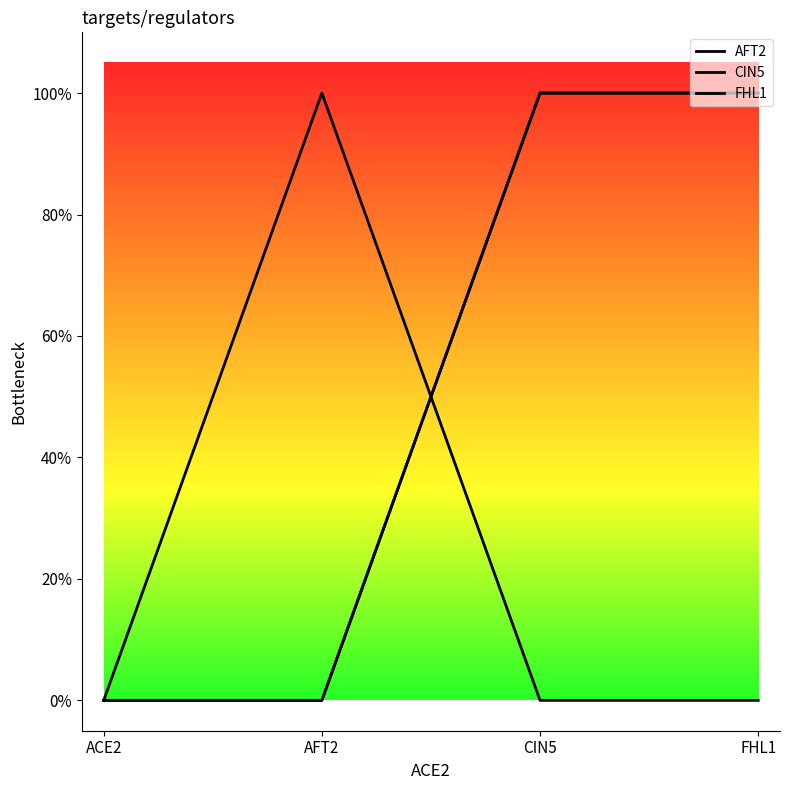

Does the chart display data point markers on the line(s)?

No